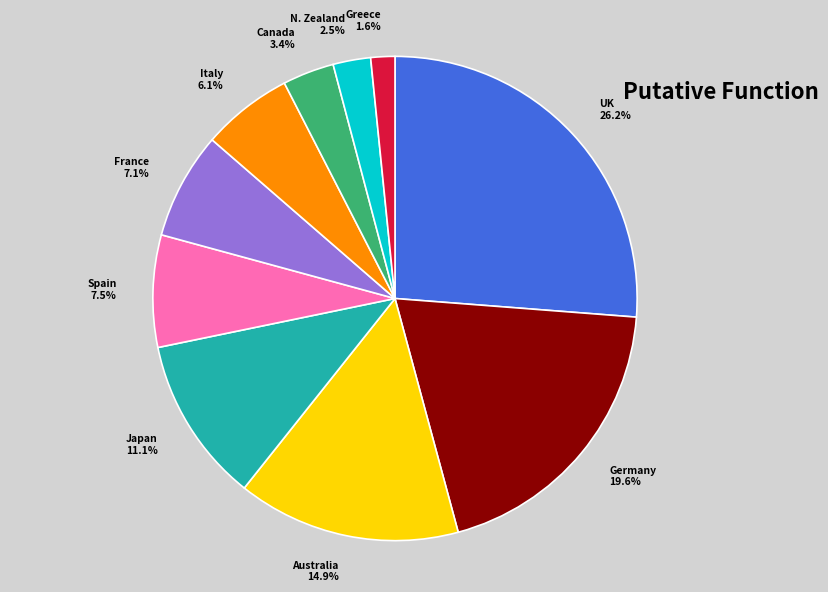

What percentage do UK and Australia together represent?

41.1%